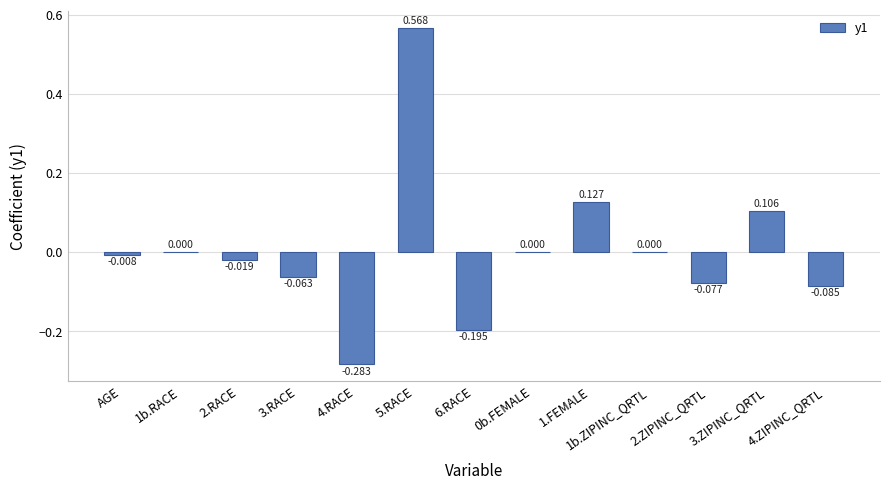

The chart shows a value of 0.0 at 0b.FEMALE. True or false?

True